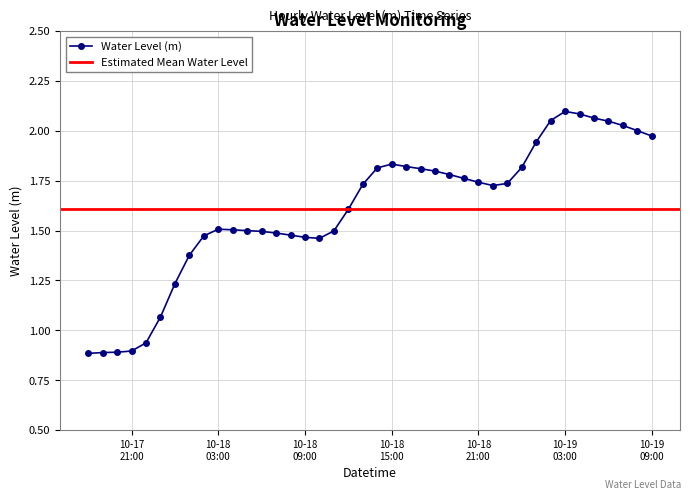

How many values exceed 1?

35